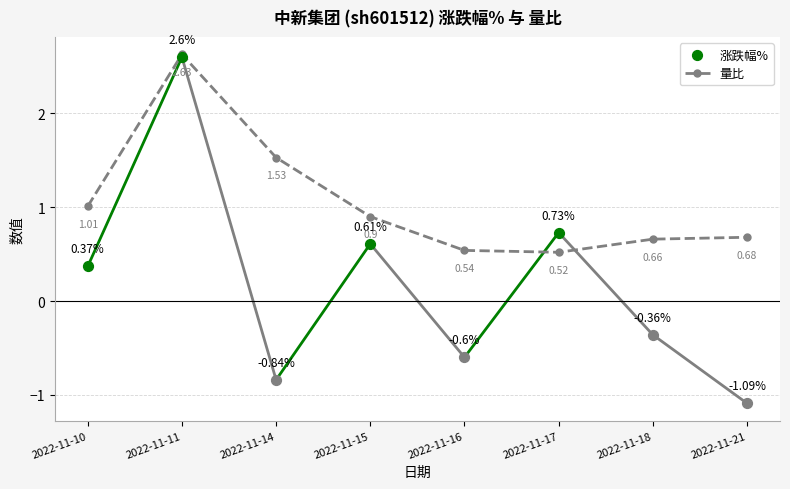

Which series contains the lowest Y value?

涨跌幅%